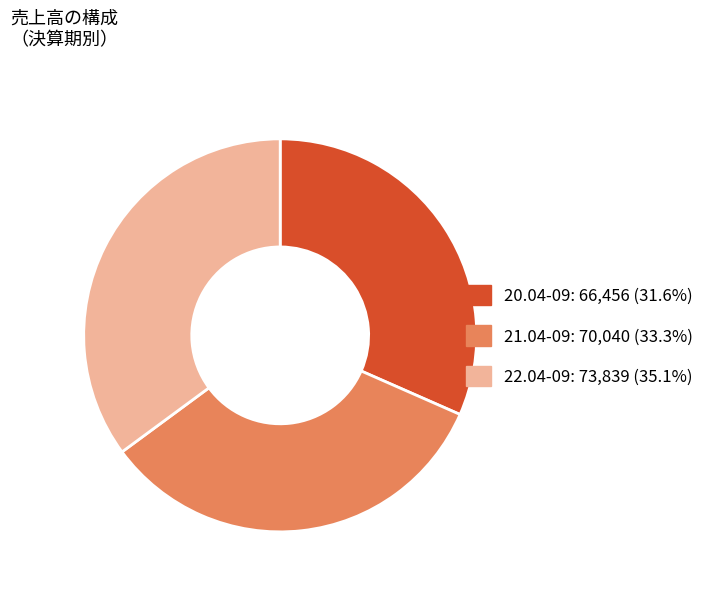

Which category has the smallest portion of the pie?

20.04-09